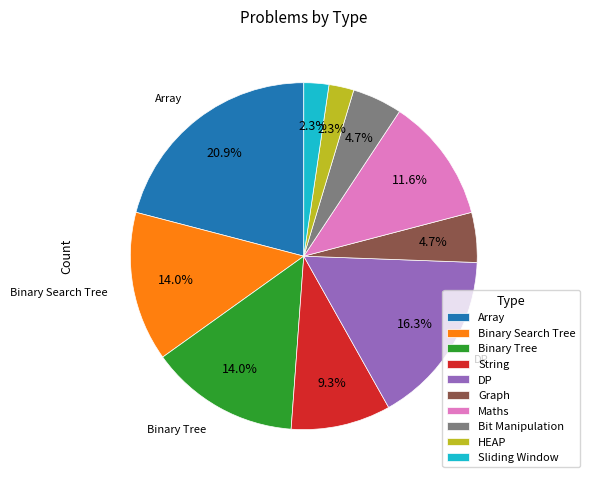

To the nearest percent, what is the difference between the Binary Tree and Bit Manipulation slice percentages?

9%